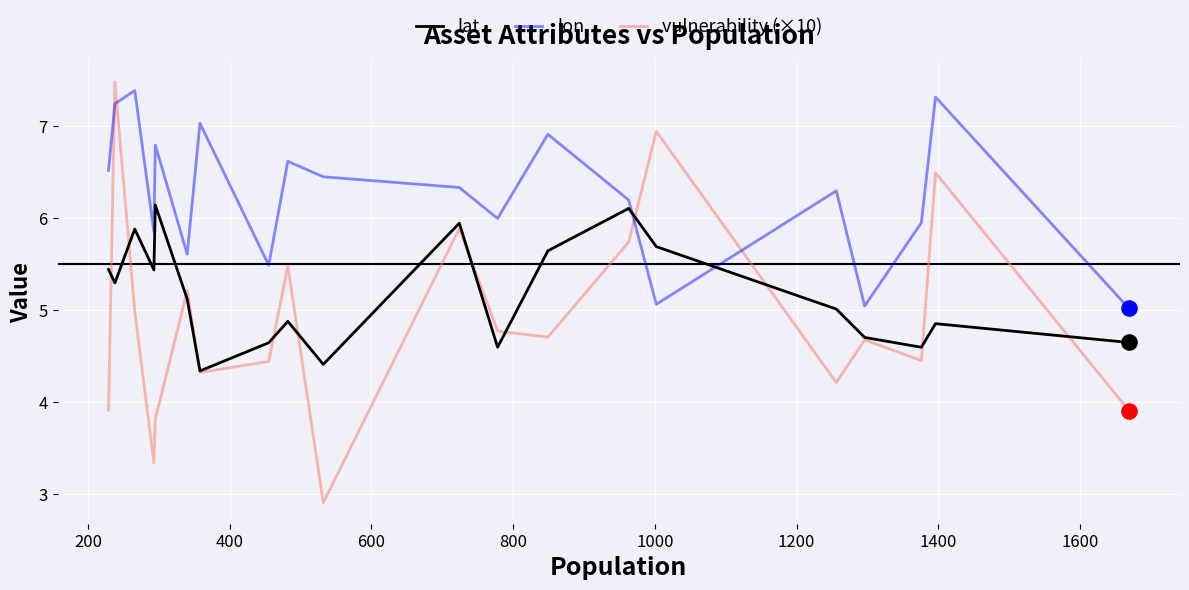

Which series has the largest total across all categories?

lon